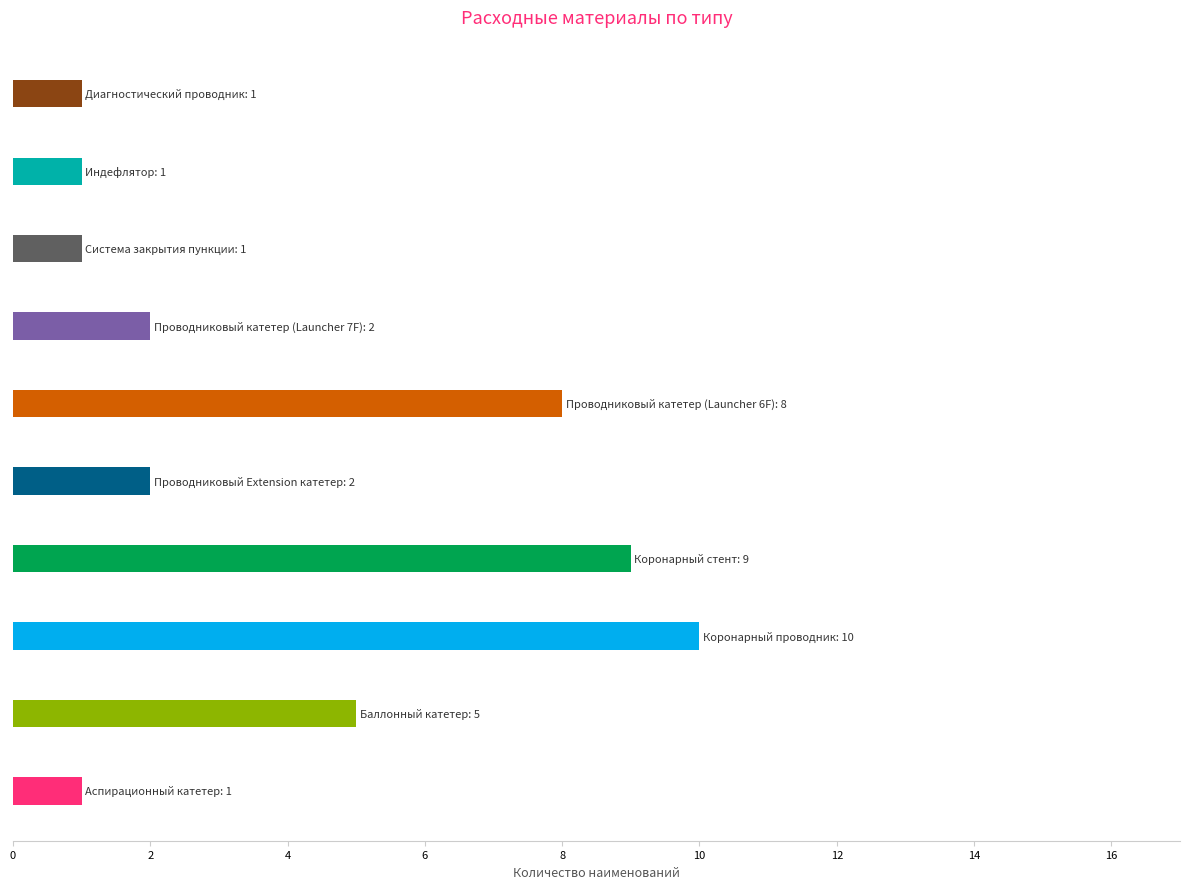

What is the difference between the maximum and minimum values?

9